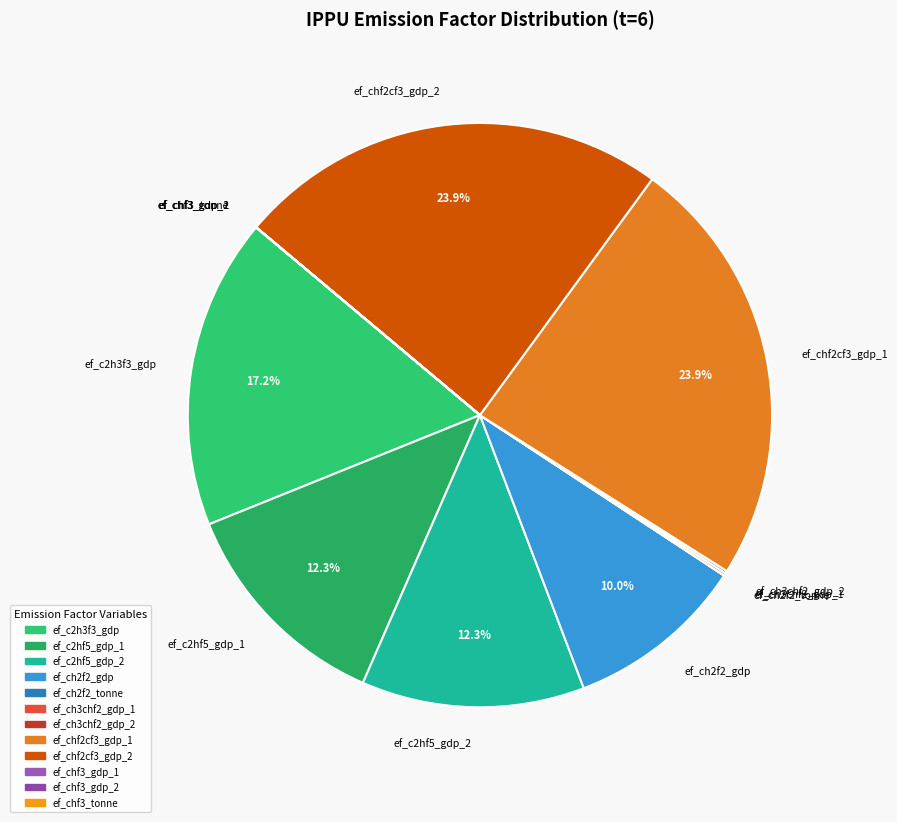

To the nearest percent, what portion does ef_chf2cf3_gdp_2 represent?

24%